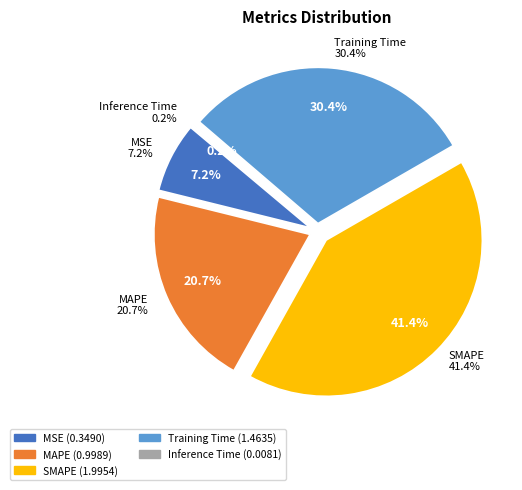

Which category has the smallest portion of the pie?

Inference Time